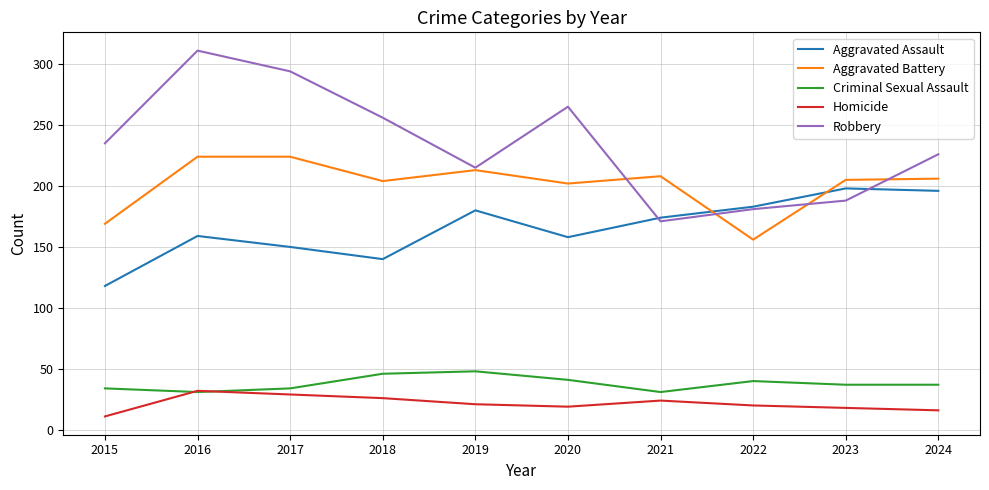

List the series in order of their peak value, highest first.

Robbery, Aggravated Battery, Aggravated Assault, Criminal Sexual Assault, Homicide